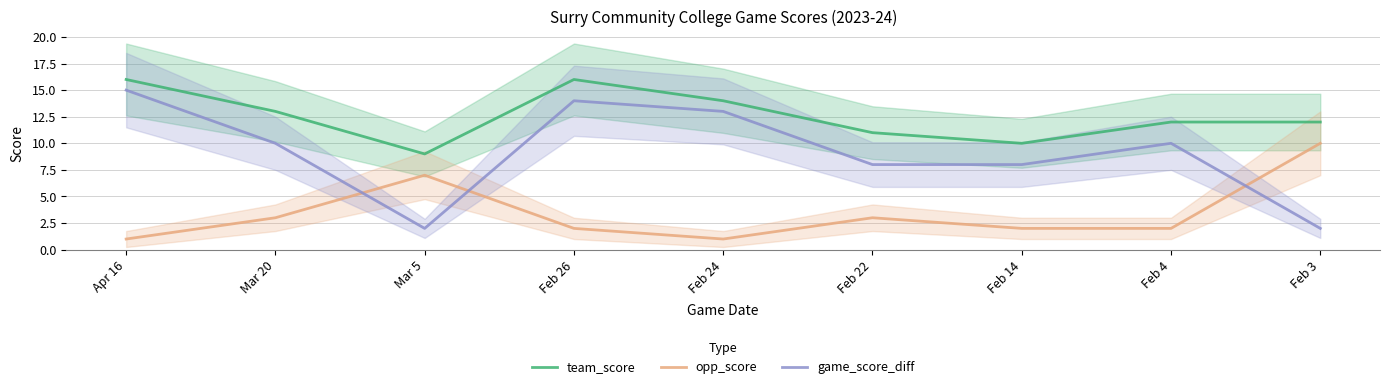

At which label does team_score first exceed 12?

Apr 16